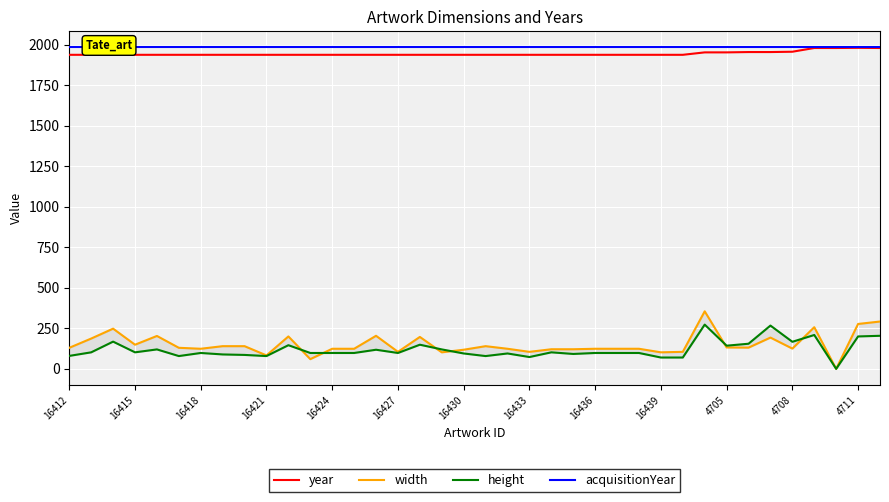

Reading left to right, list all the values displayed in this chart.

year: 1937	1937	1937	1937	1937	1937	1937	1937	1937	1937	1937	1937	1937	1937	1937	1937	1937	1937	1937	1937	1937	1937	1937	1937	1937	1937	1937	1937	1937	1952	1952	1954	1954	1956	1979	1979	1980	1979
width: 130	187	248	149	203	130	124	140	140	83	200	60	124	124	204	105	197	102	118	140	124	105	121	121	124	124	124	102	105	355	132	131	193	125	257	0	277	292
height: 80	102	168	102	120	79	98	89	86	79	146	98	98	98	118	98	149	120	95	79	95	73	102	92	98	98	98	70	70	273	143	155	267	167	209	0	200	204
acquisitionYear: 1983	1983	1983	1983	1983	1983	1983	1983	1983	1983	1983	1983	1983	1983	1983	1983	1983	1983	1983	1983	1983	1983	1983	1983	1983	1983	1983	1983	1983	1983	1983	1983	1983	1983	1983	1983	1983	1983